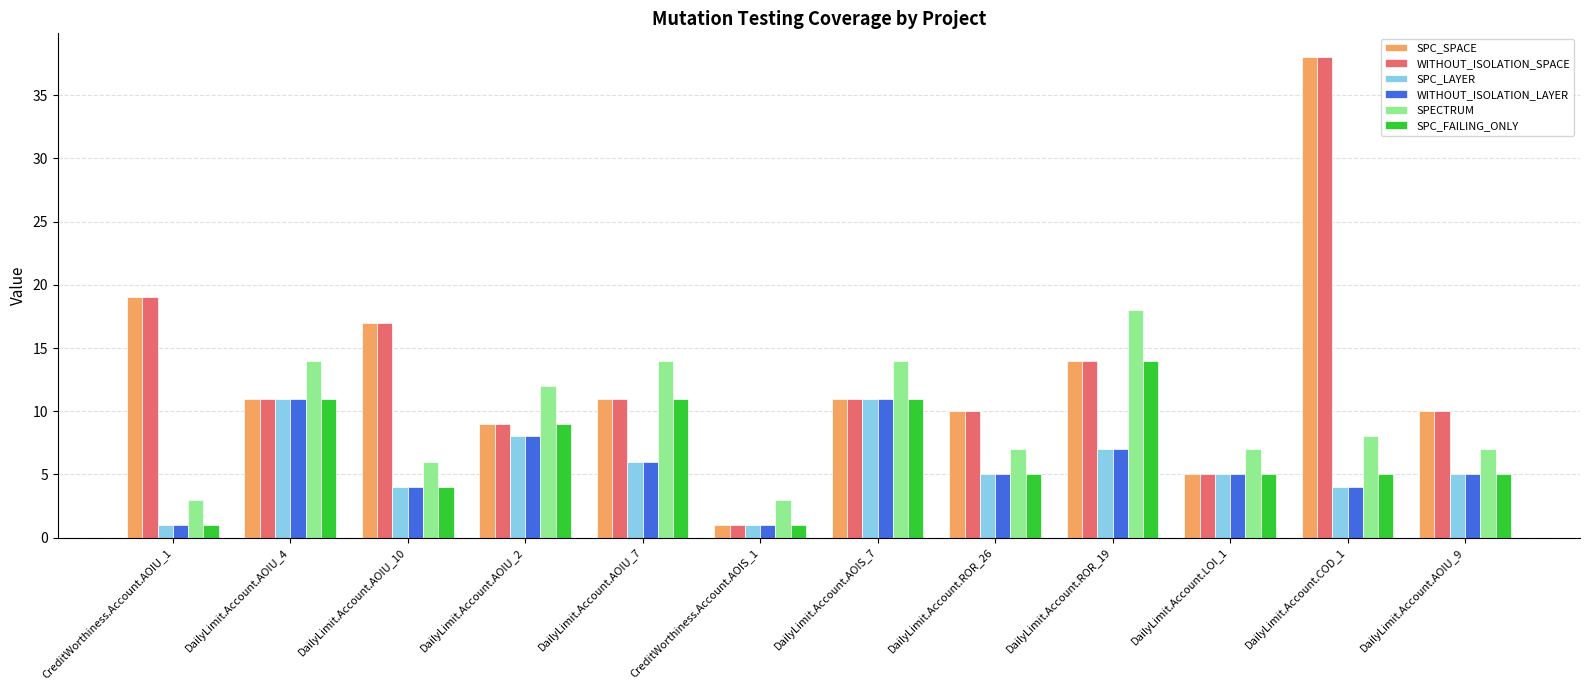

What is the average value of the SPC_SPACE series?

13